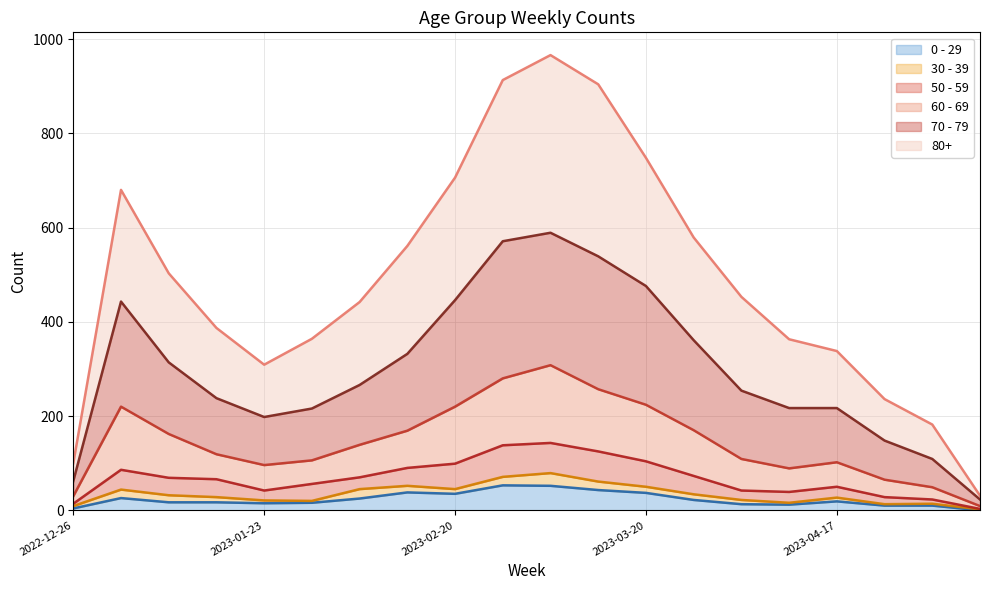

Which category has the lowest value across all series?

2023-05-08